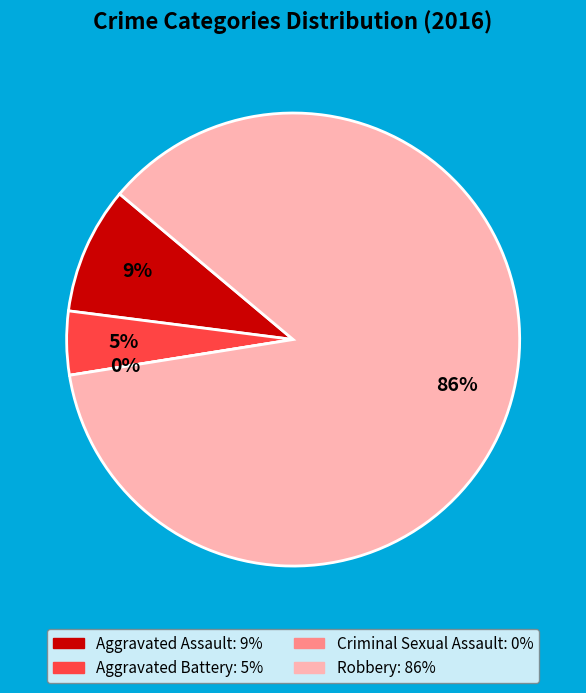

How many segments does this pie chart have?

4